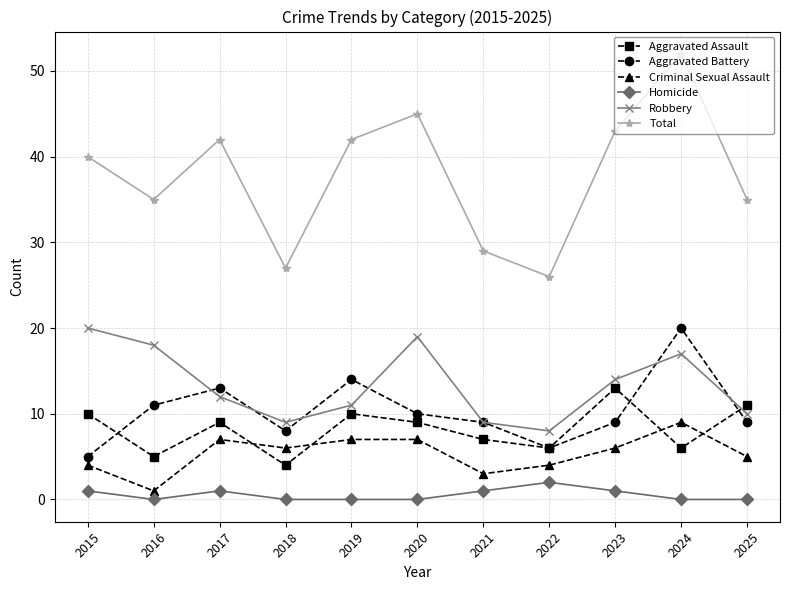

Which series has the widest spread of values?

Total